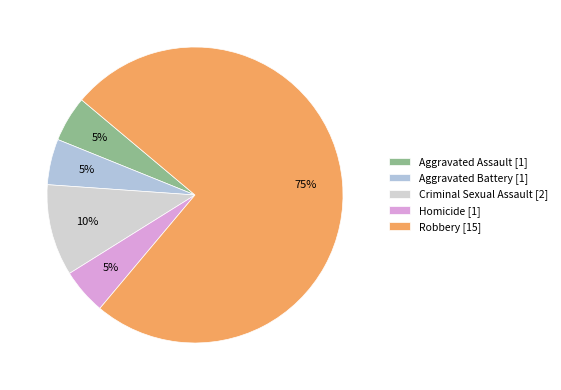

Is there a majority slice in this chart?

Yes